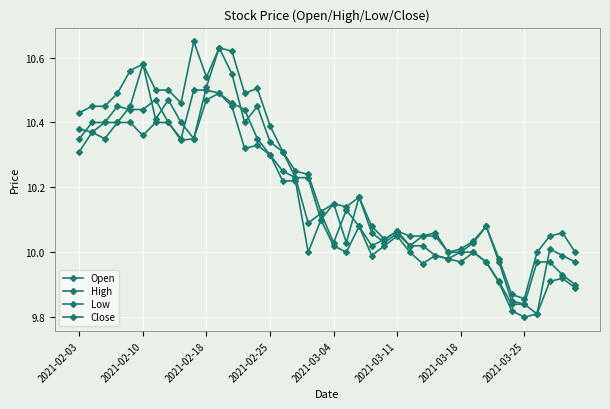

At which category is the sum across all series the highest?

11